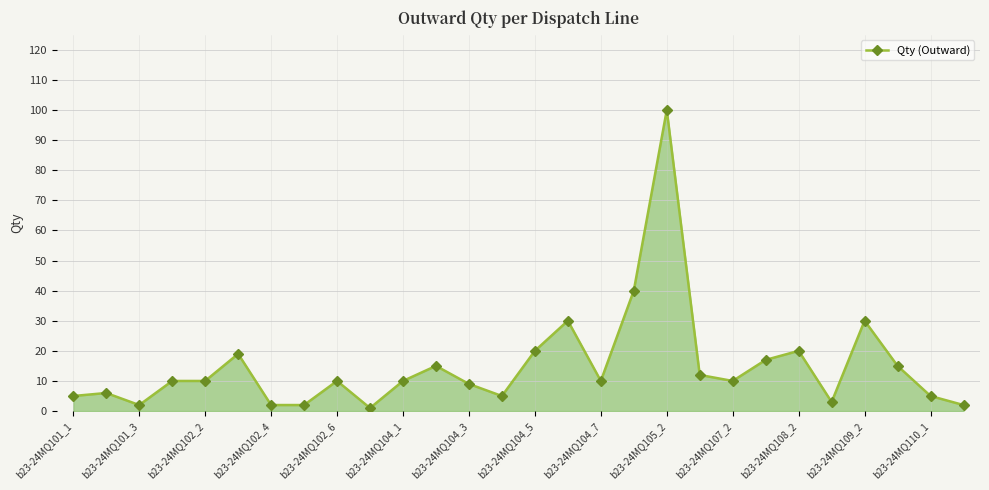

What is the value of the 25th point from the left?

30